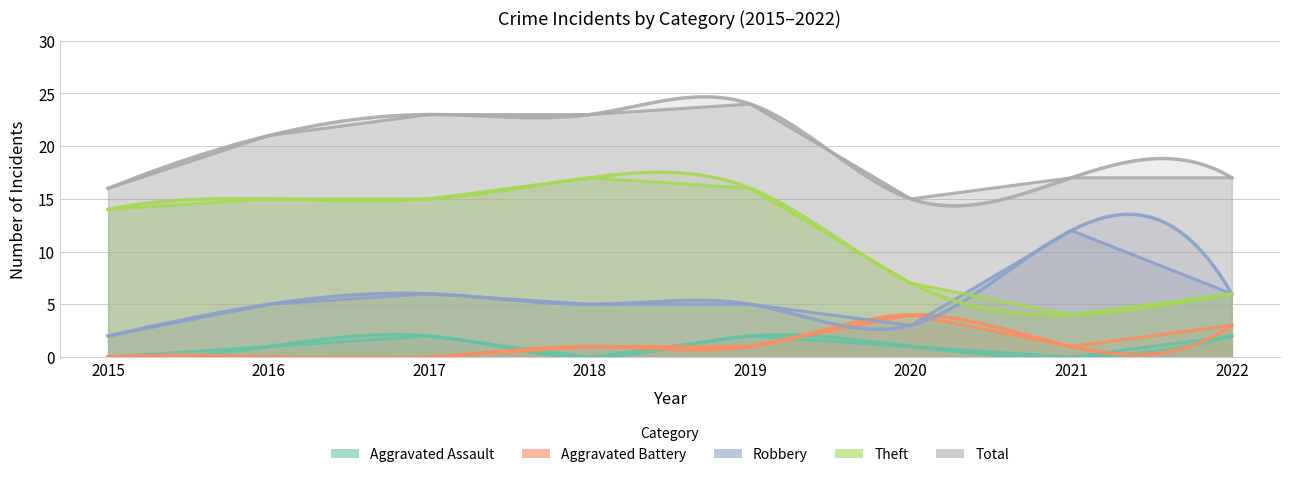

True or false: Aggravated Battery has more than 2 points higher than both neighbors.

False